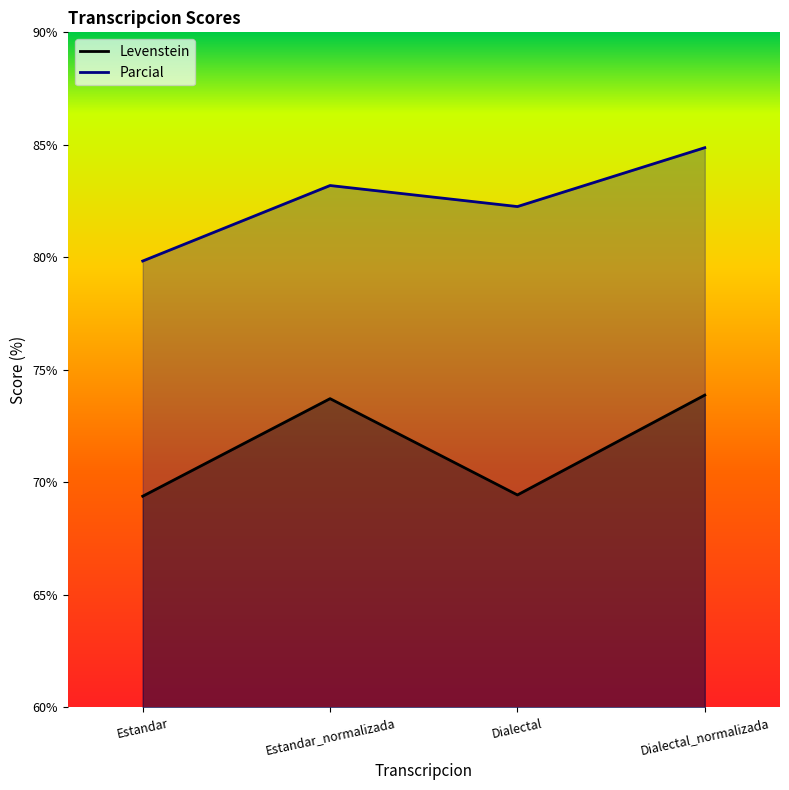

At which category does the chart reach its peak across all series?

Dialectal_normalizada